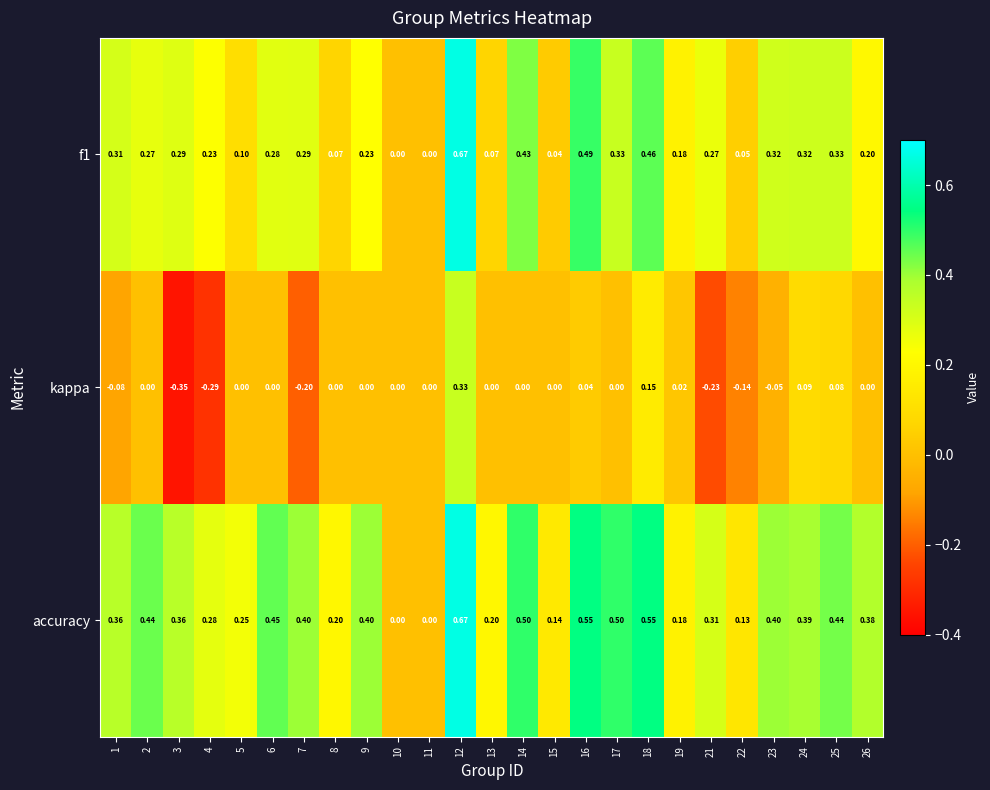

Is the value of f1 at 18 greater than the value of accuracy at 24?

Yes